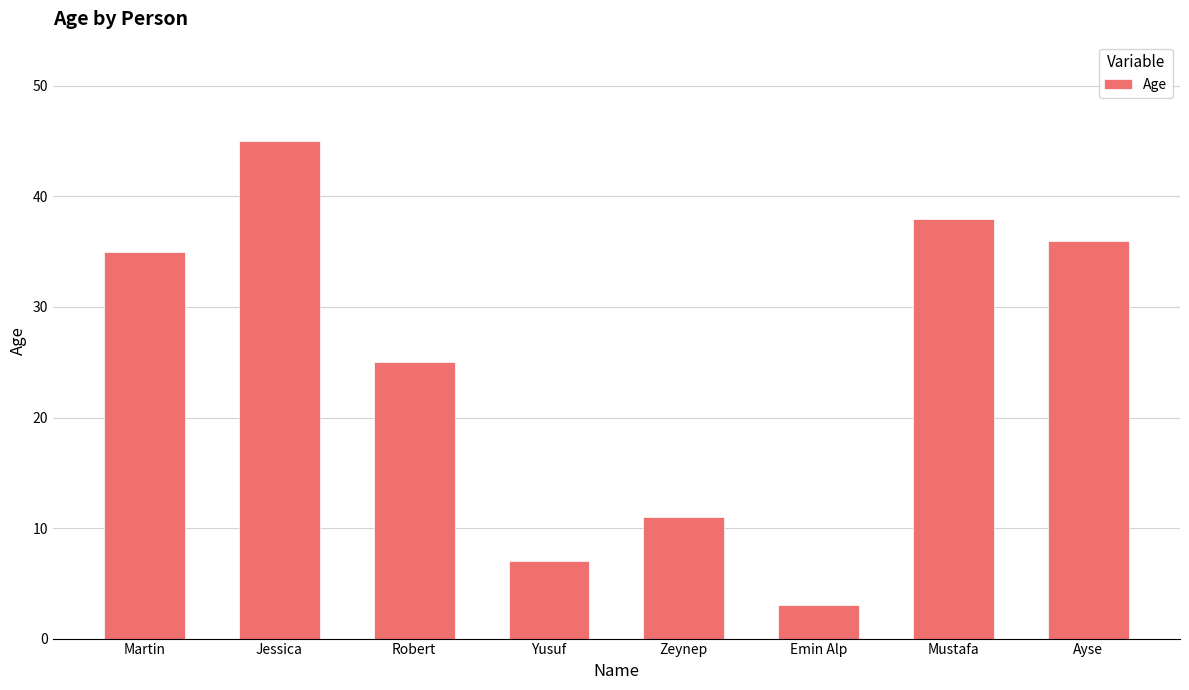

What is the value of the 2nd bar from the left?

45